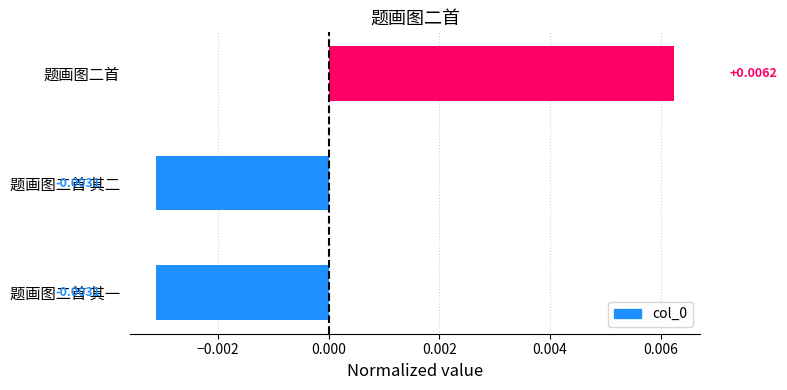

Between 题画图二首 其一 and 题画图二首, which is larger?

题画图二首